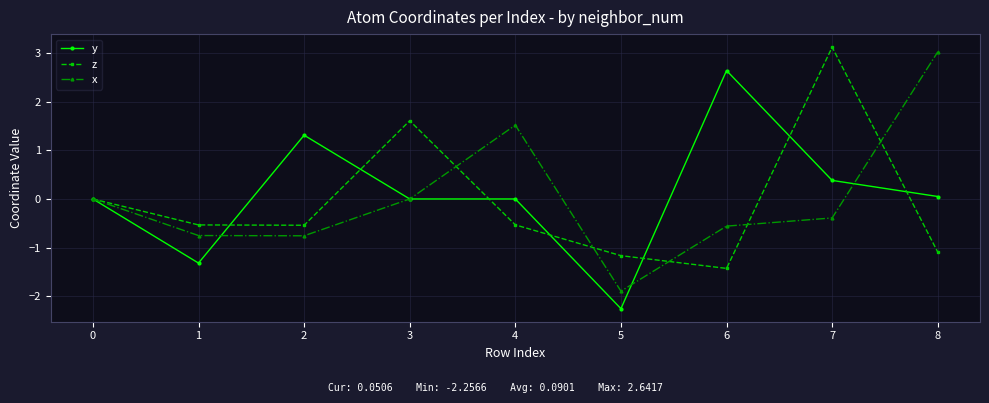

At how many categories does at least one series exceed 2?

3